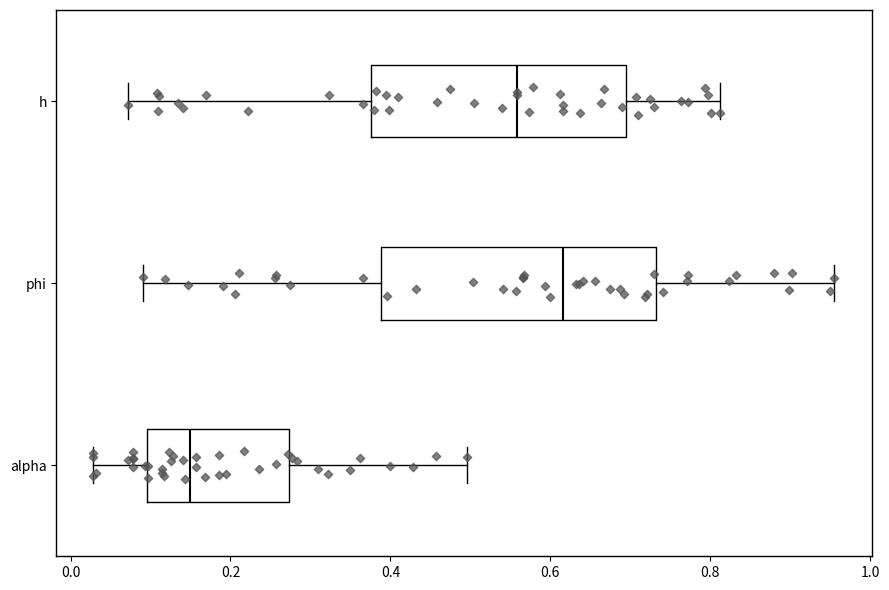

Which box is the widest, from its left edge to its right edge?

phi